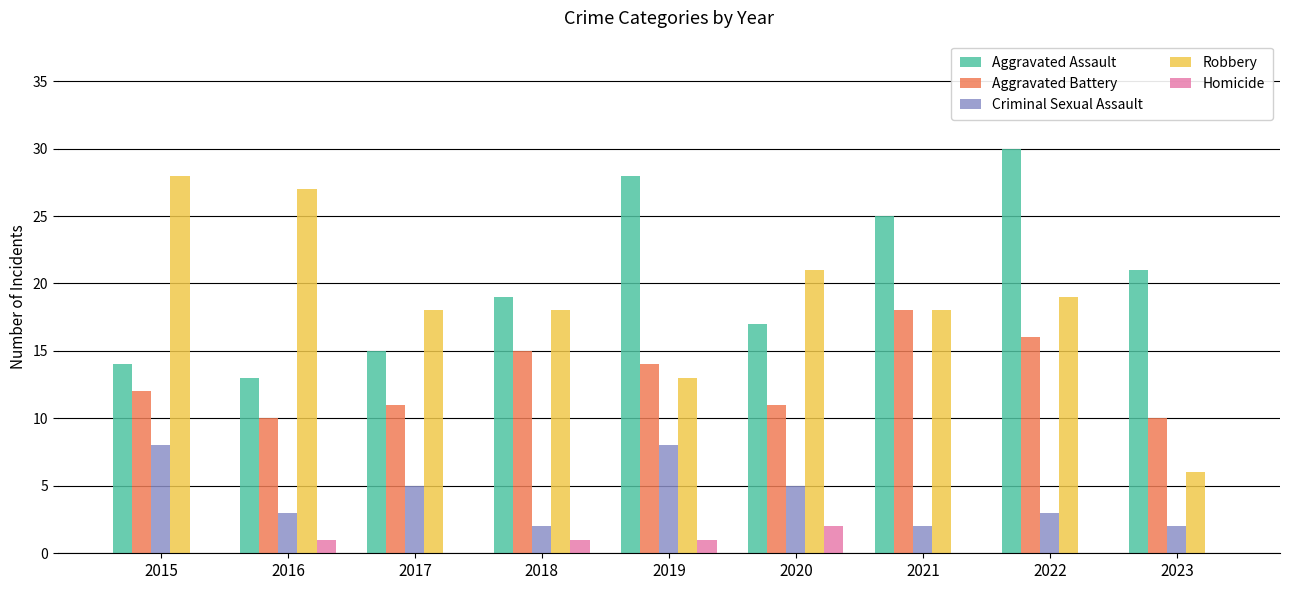

The Criminal Sexual Assault series shows 9 at 2020. True or false?

False